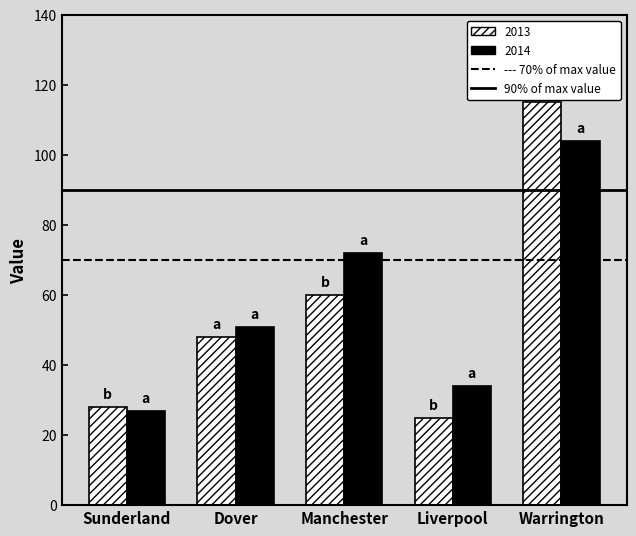

What position from the right is Sunderland?

5